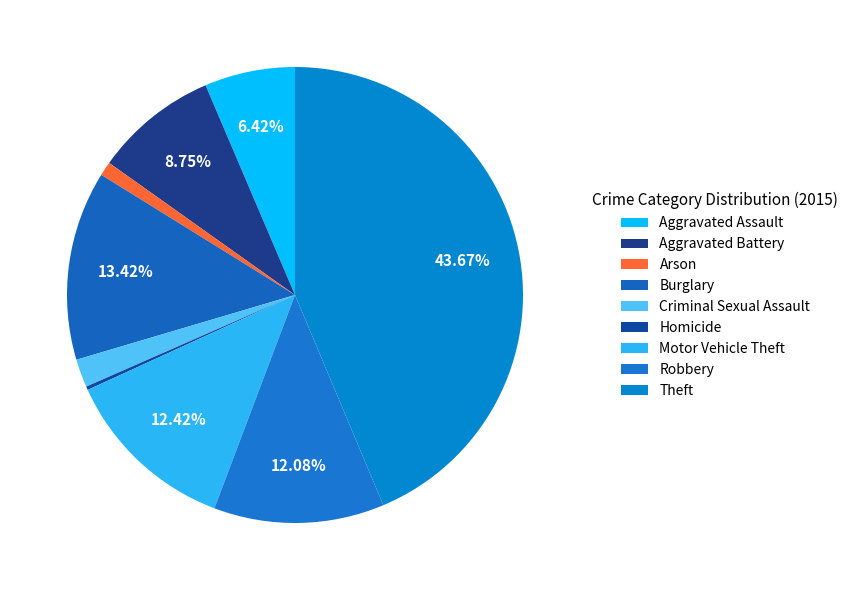

Between Theft and Aggravated Battery, which is larger?

Theft